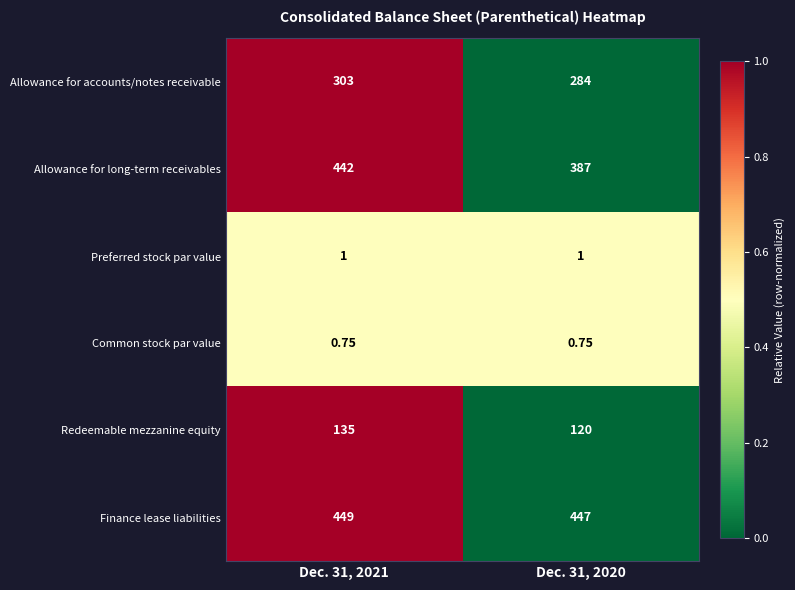

At which category does the chart reach its peak across all series?

Dec. 31, 2021